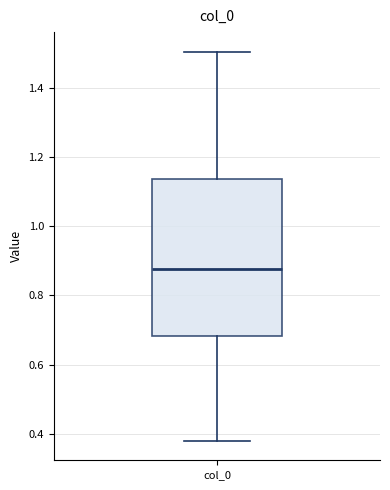

Where does the lower whisker of the box for col_0 end on the y-axis? The values are not printed on the chart, so give them approximately, as read against the axis.

0.38